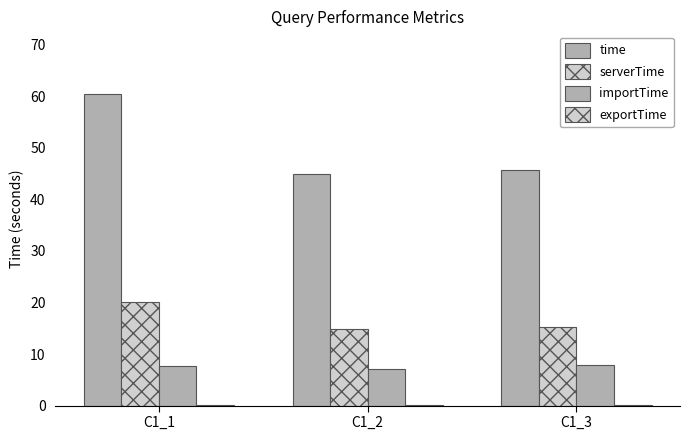

At how many categories does at least one series exceed 53?

1